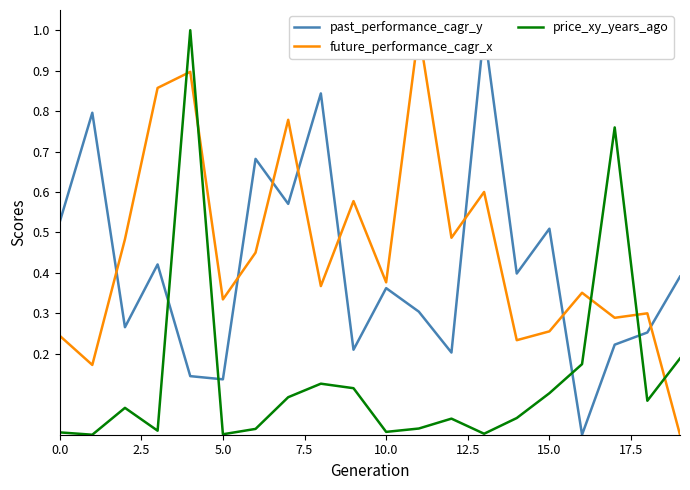

In price_xy_years_ago, how many points are lower than both neighbors (excluding endpoints)?

6